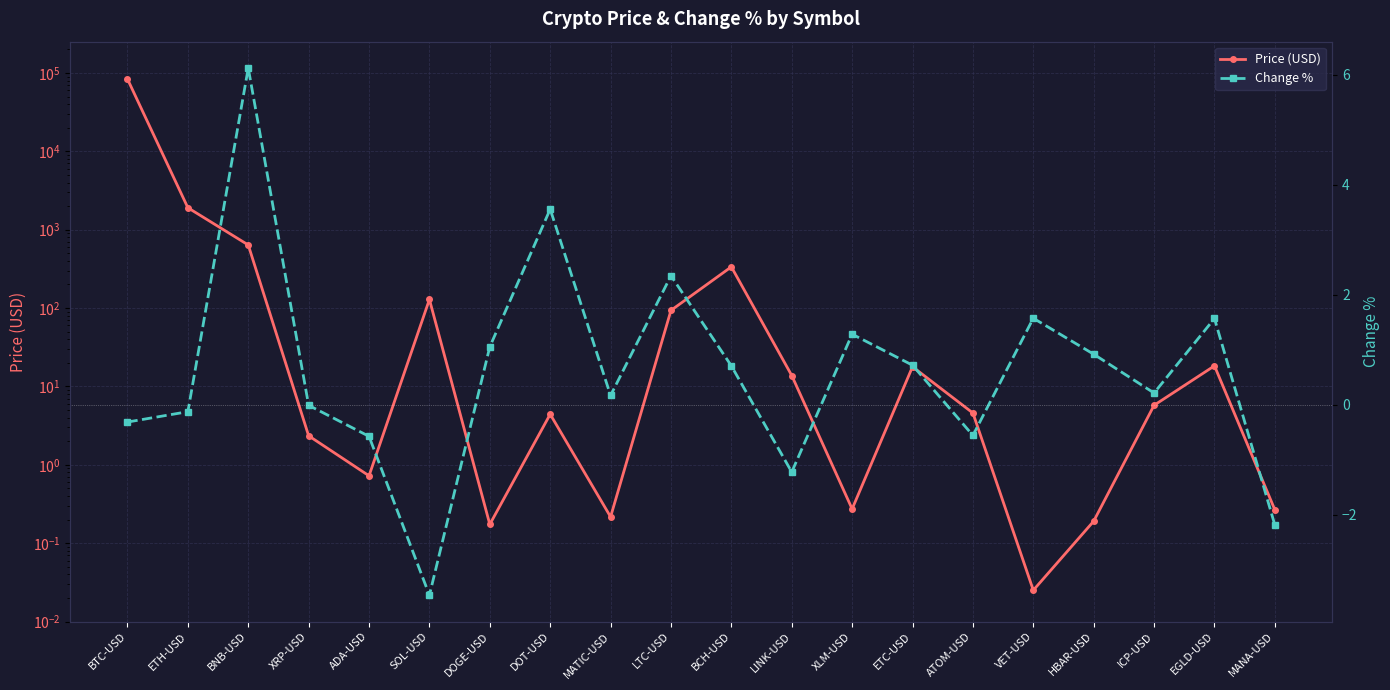

How many positive values does the Change % series have?

12